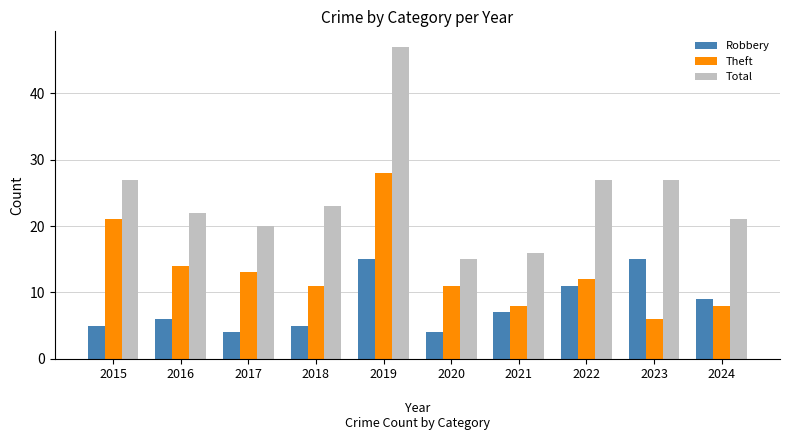

Are the bars grouped side by side (vs. stacked)?

Yes